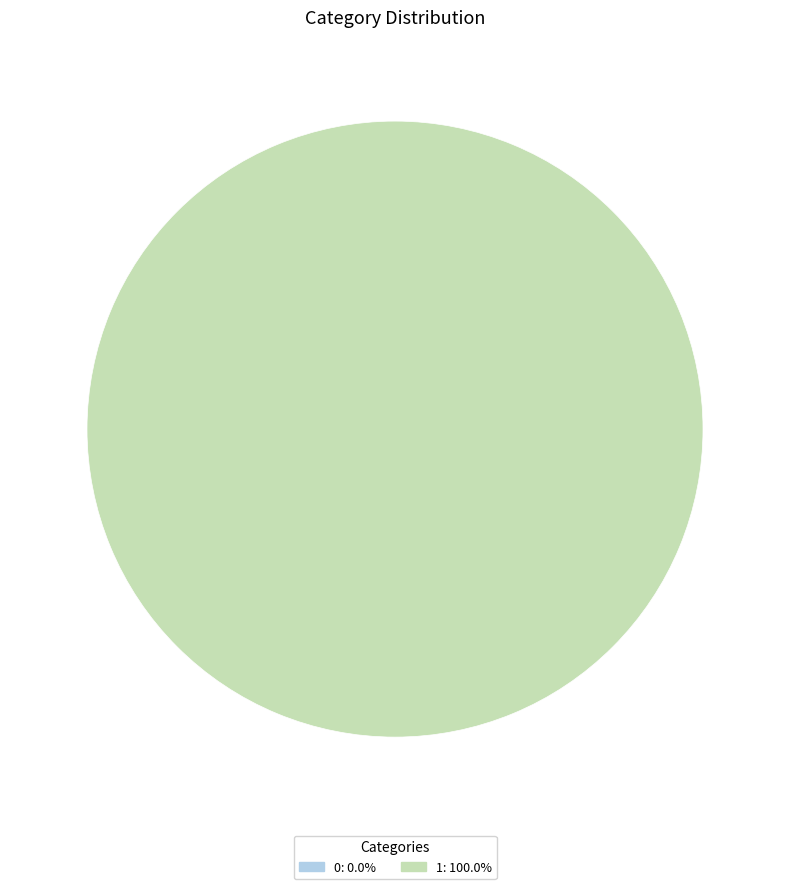

Which slice represents more than half of the pie?

1